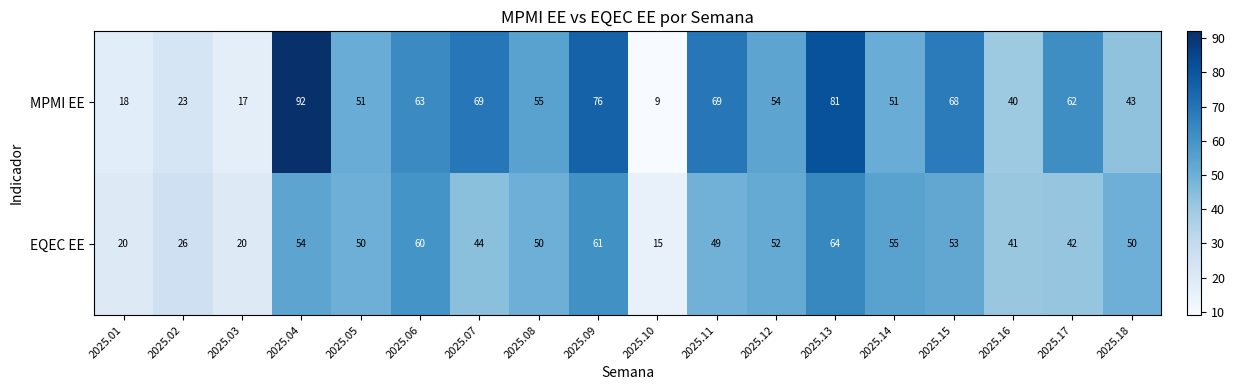

Which series changed the most between 2025.01 and 2025.13?

MPMI EE